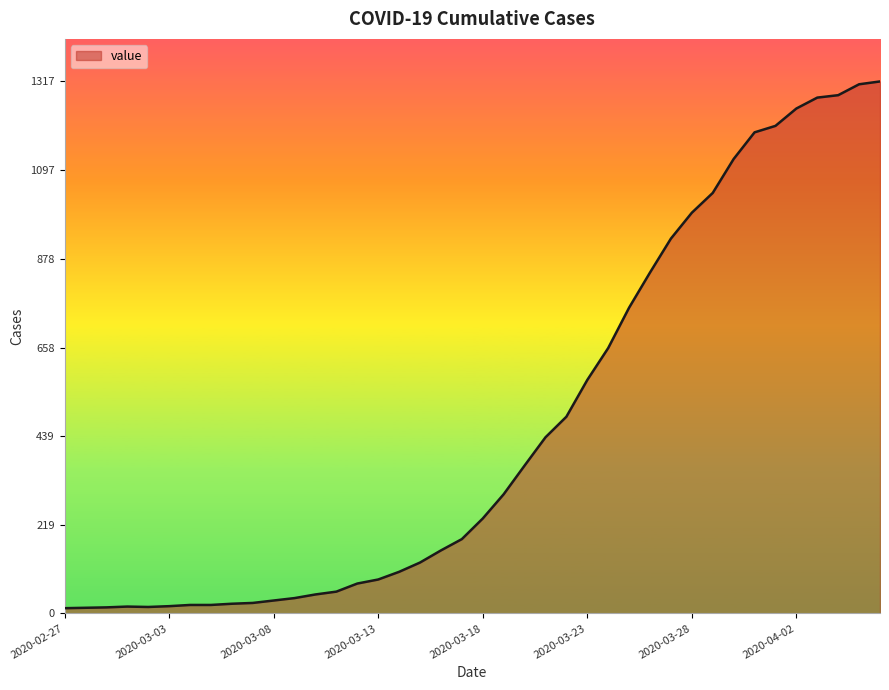

What is the difference between the maximum and minimum values?

1304